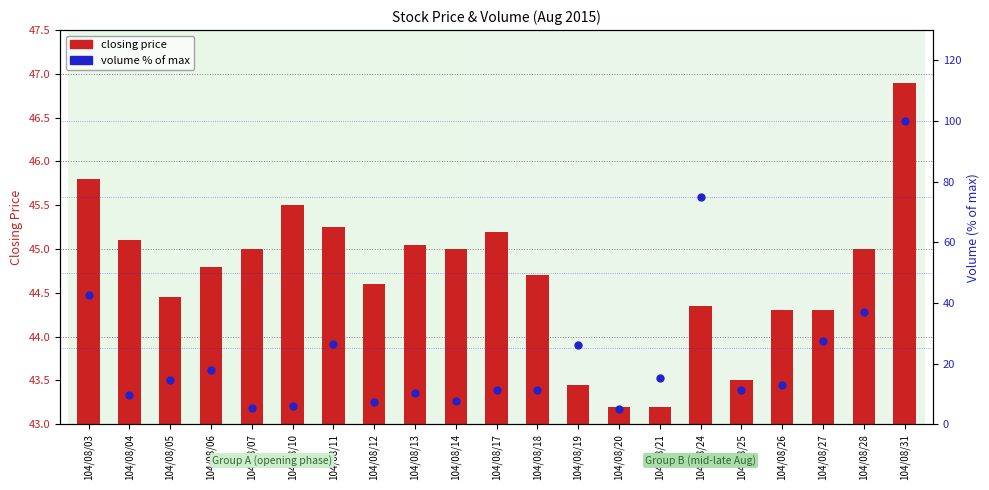

What is the total value across all series at 104/08/20?

48.3